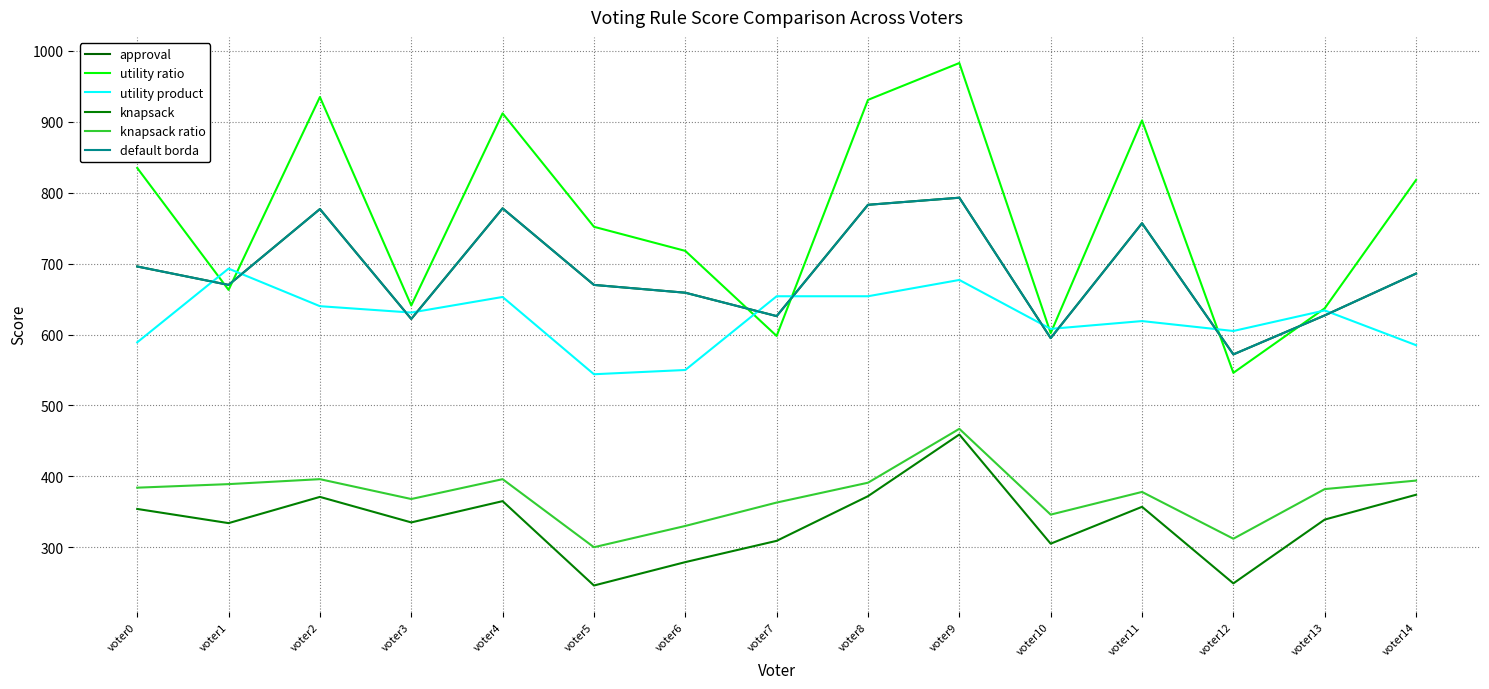

Which series changed the most between voter3 and voter9?

utility ratio